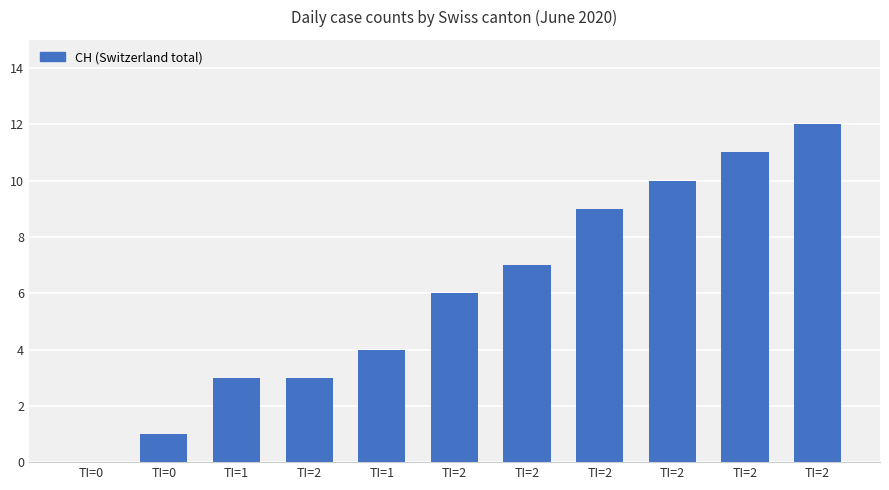

Is it true that the value at TI=1 is 1?

False